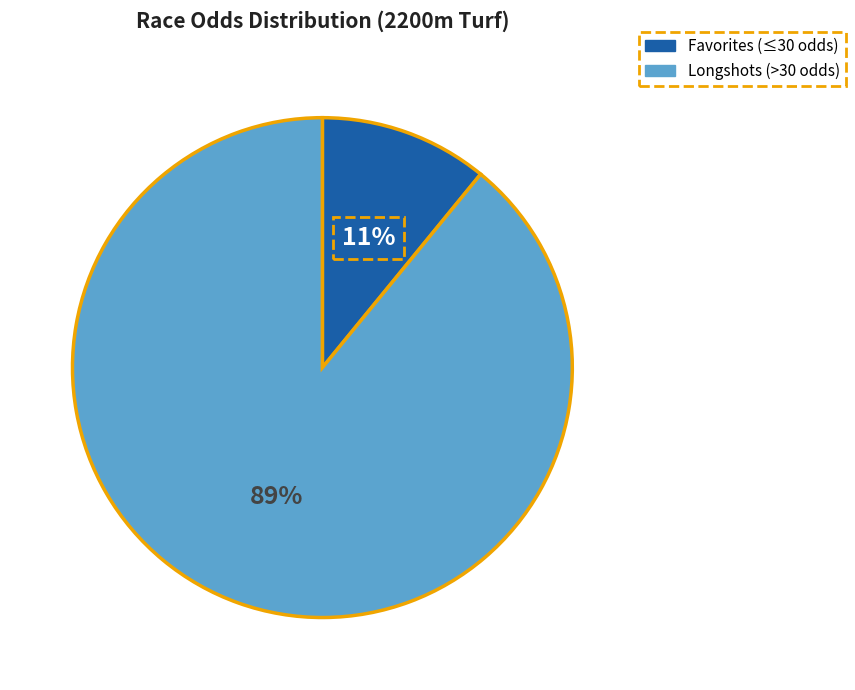

To the nearest percent, what is the average slice percentage?

50%